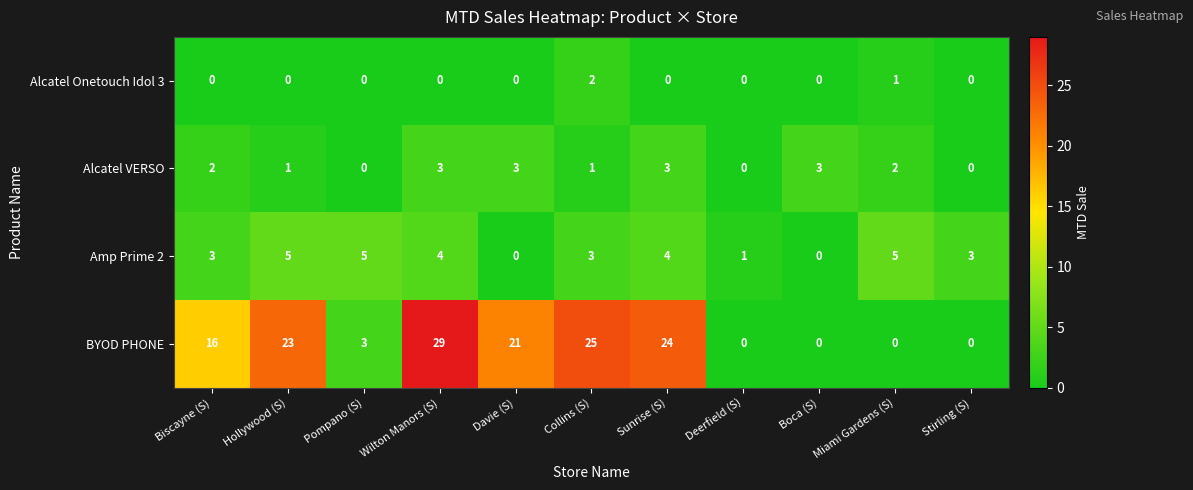

Which label corresponds to the largest value in the chart?

Wilton Manors (S)